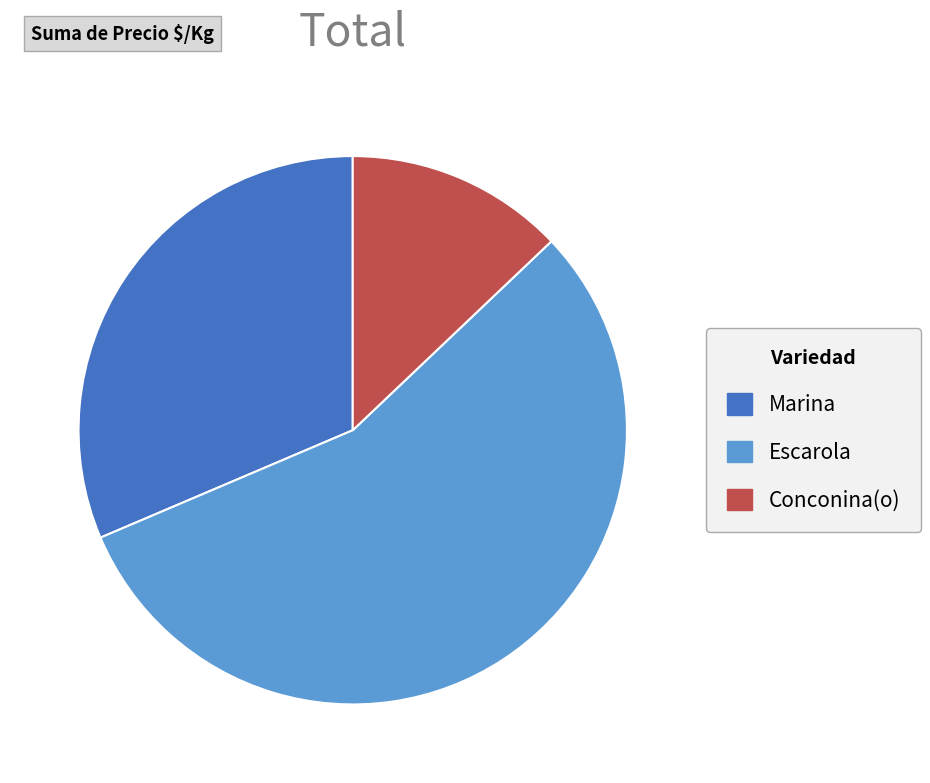

True or false: Marina accounts for 12% of the total.

False